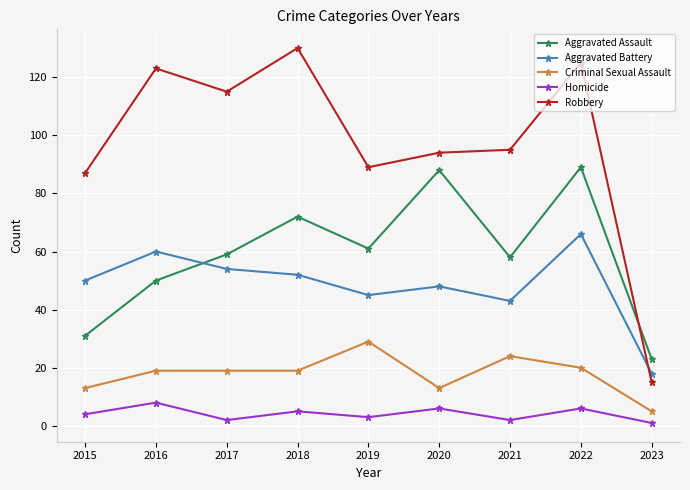

At which label does Aggravated Battery reach its peak?

2022